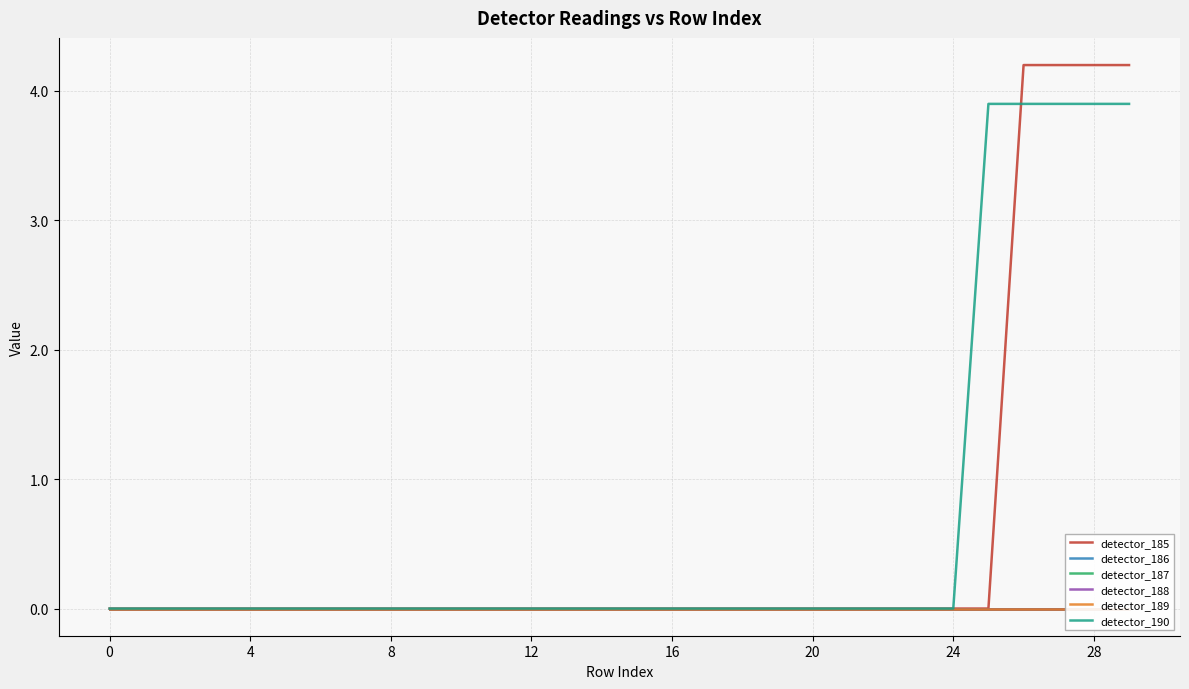

How many detector_190 values are between 0 and 1?

25